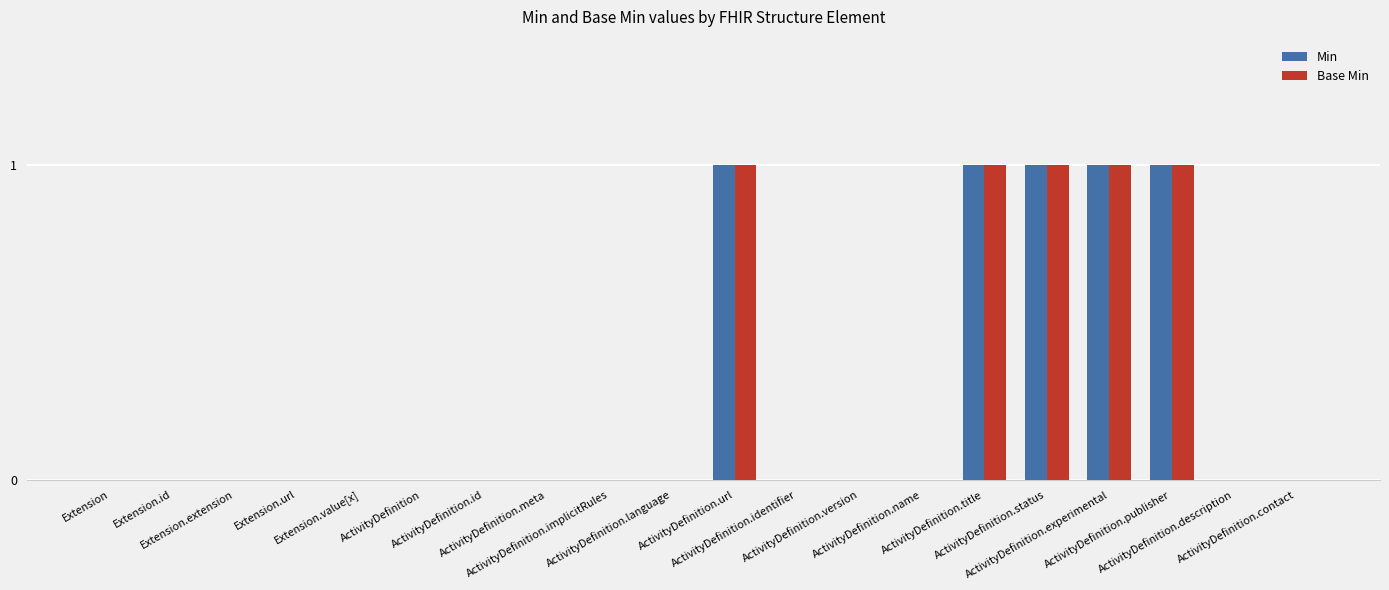

What is the sum of all Base Min values?

5